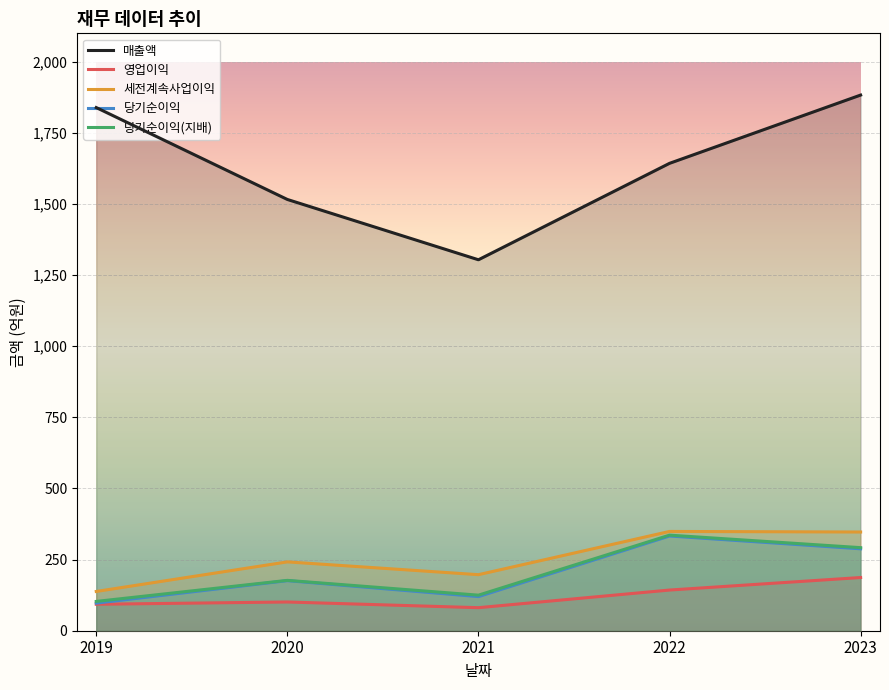

Reading left to right, list all the values displayed in this chart.

매출액: 1839	1516	1304	1643	1883
영업이익: 93	101	81	143	187
세전계속사업이익: 138	242	197	349	347
당기순이익: 97	176	120	333	288
당기순이익(지배): 103	177	125	336	292